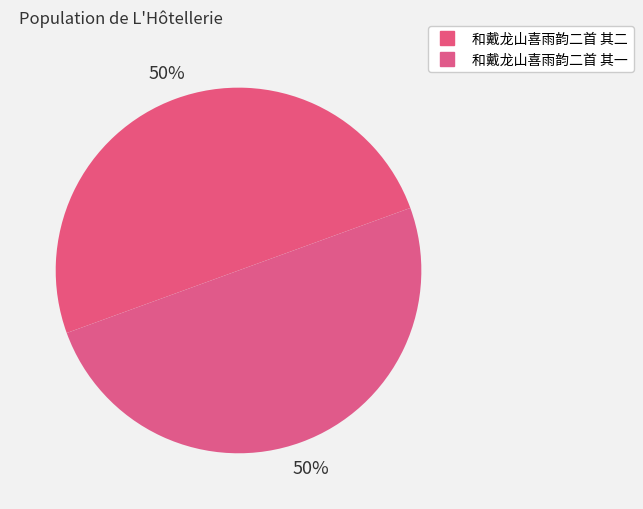

True or false: 和戴龙山喜雨韵二首 其二 accounts for 50% of the total.

True